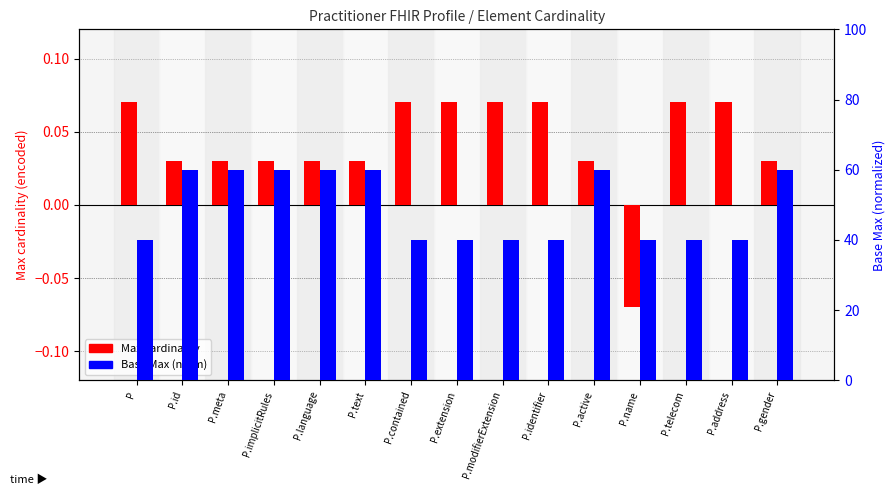

What is the spread (max minus min) of values at P.contained?

39.9